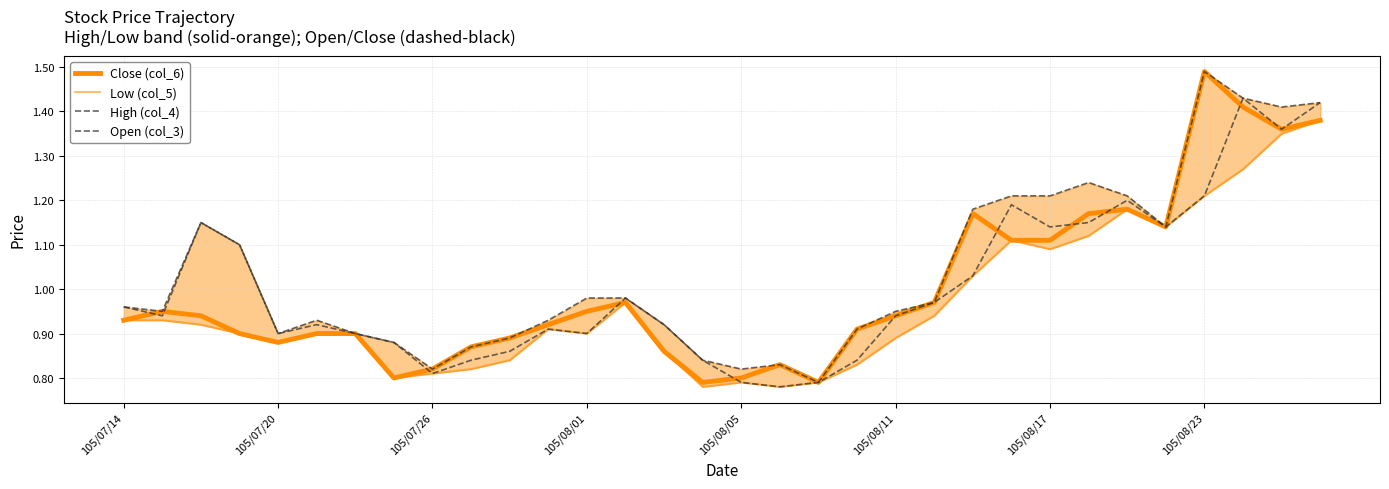

What is the label of the 32nd point from the right?

105/07/14